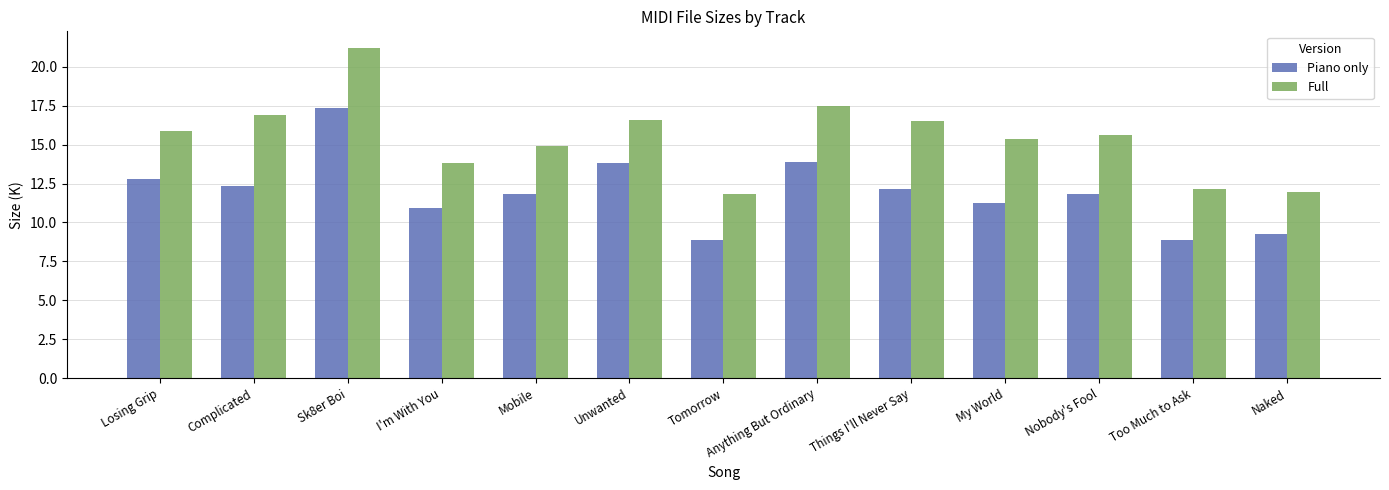

What is the value of the Piano only bar at the 5th from the left?

11.8